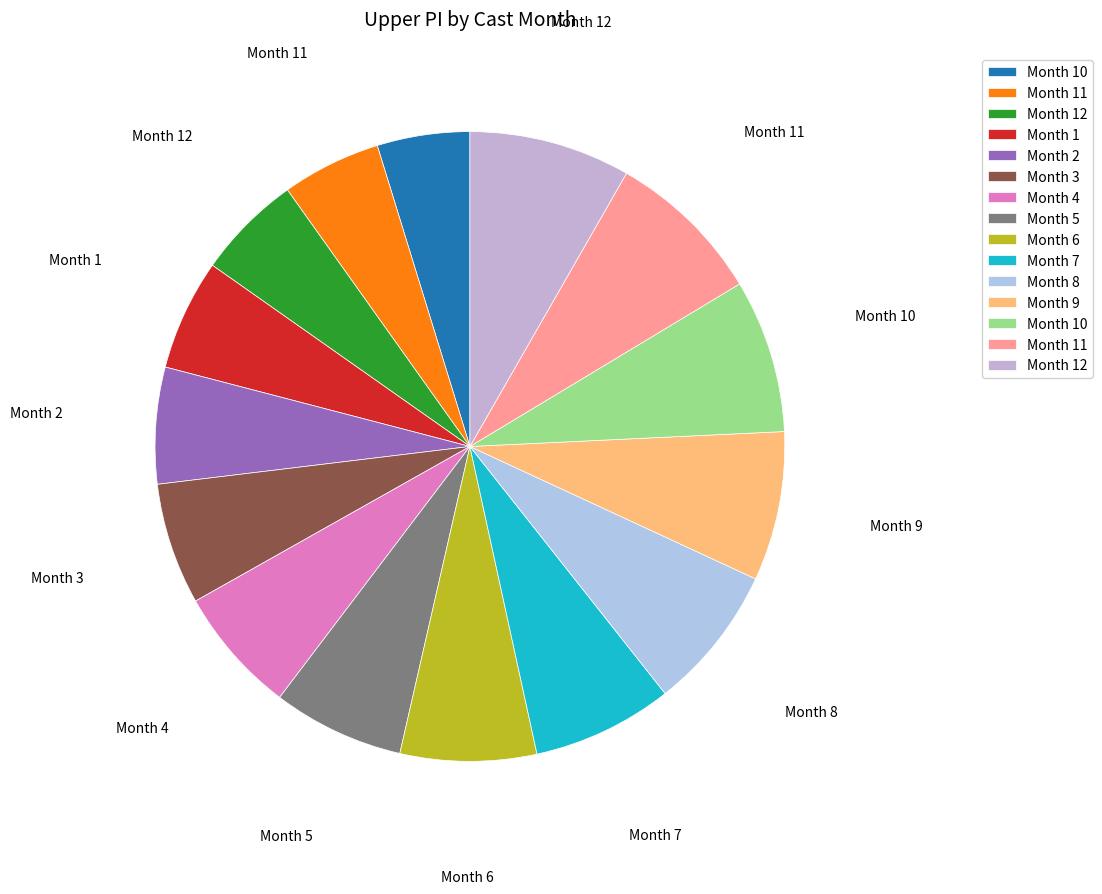

Which slice is the smallest?

10